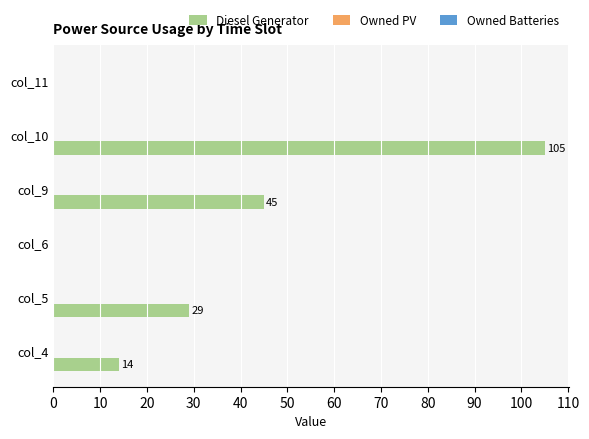

At which label is the value closest to 52?

col_9